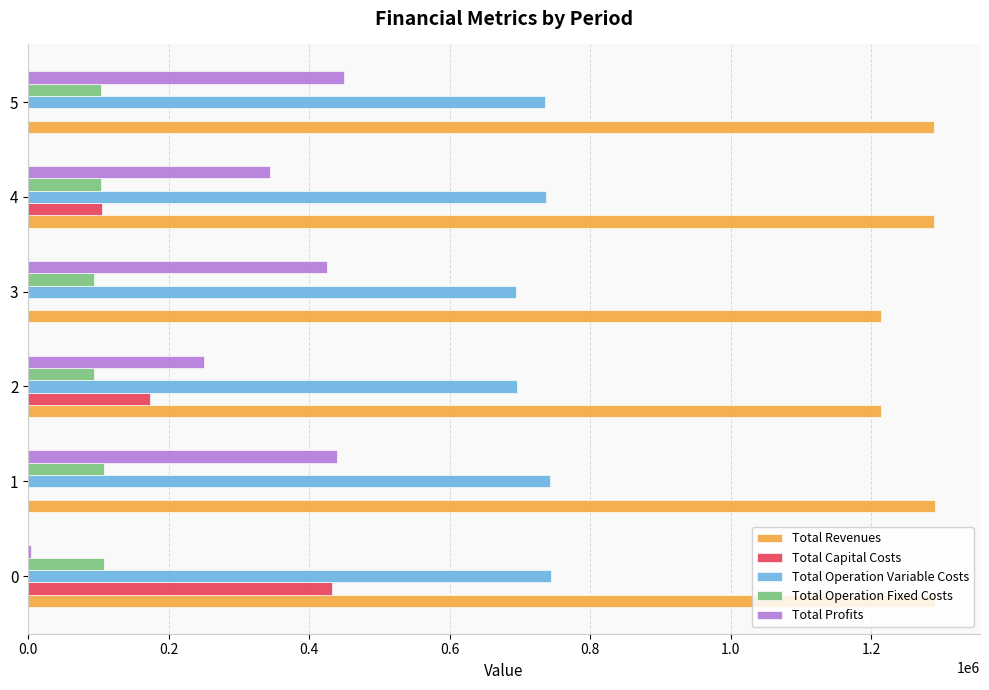

How many distinct data groups are displayed?

5